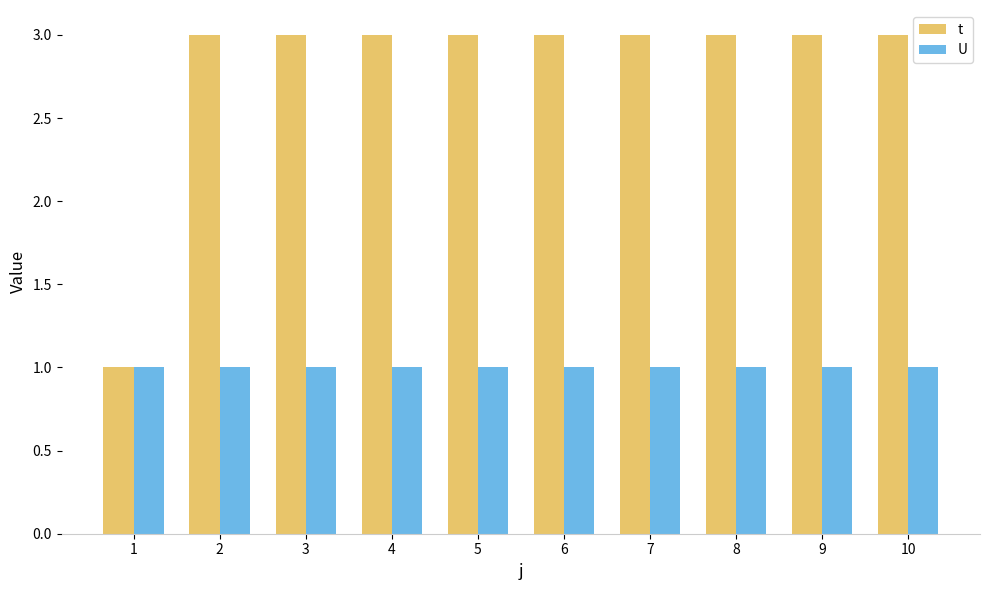

What is the sum of all U values?

10